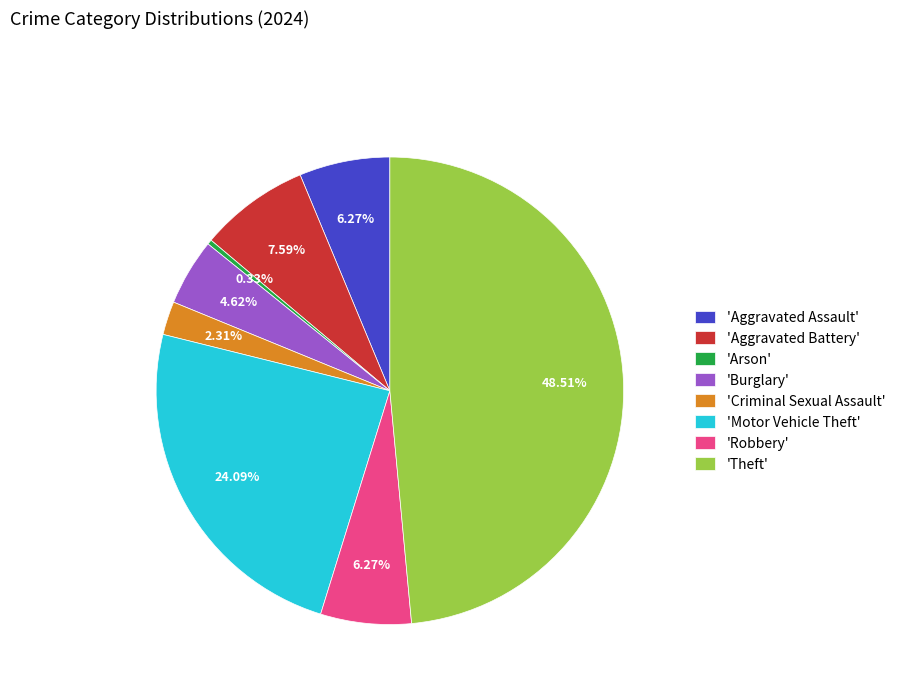

Do 'Aggravated Assault' and 'Arson' together represent more than half of the pie?

No